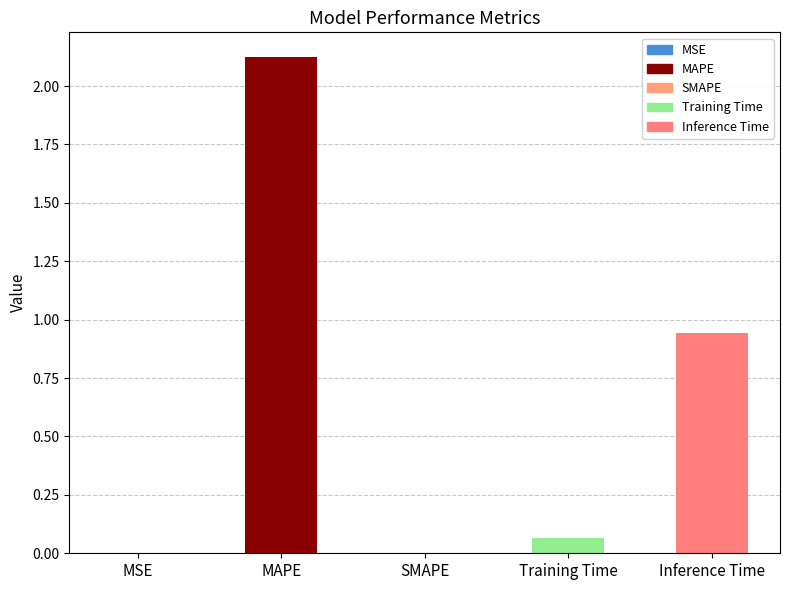

At which label is the value closest to 1?

Inference Time